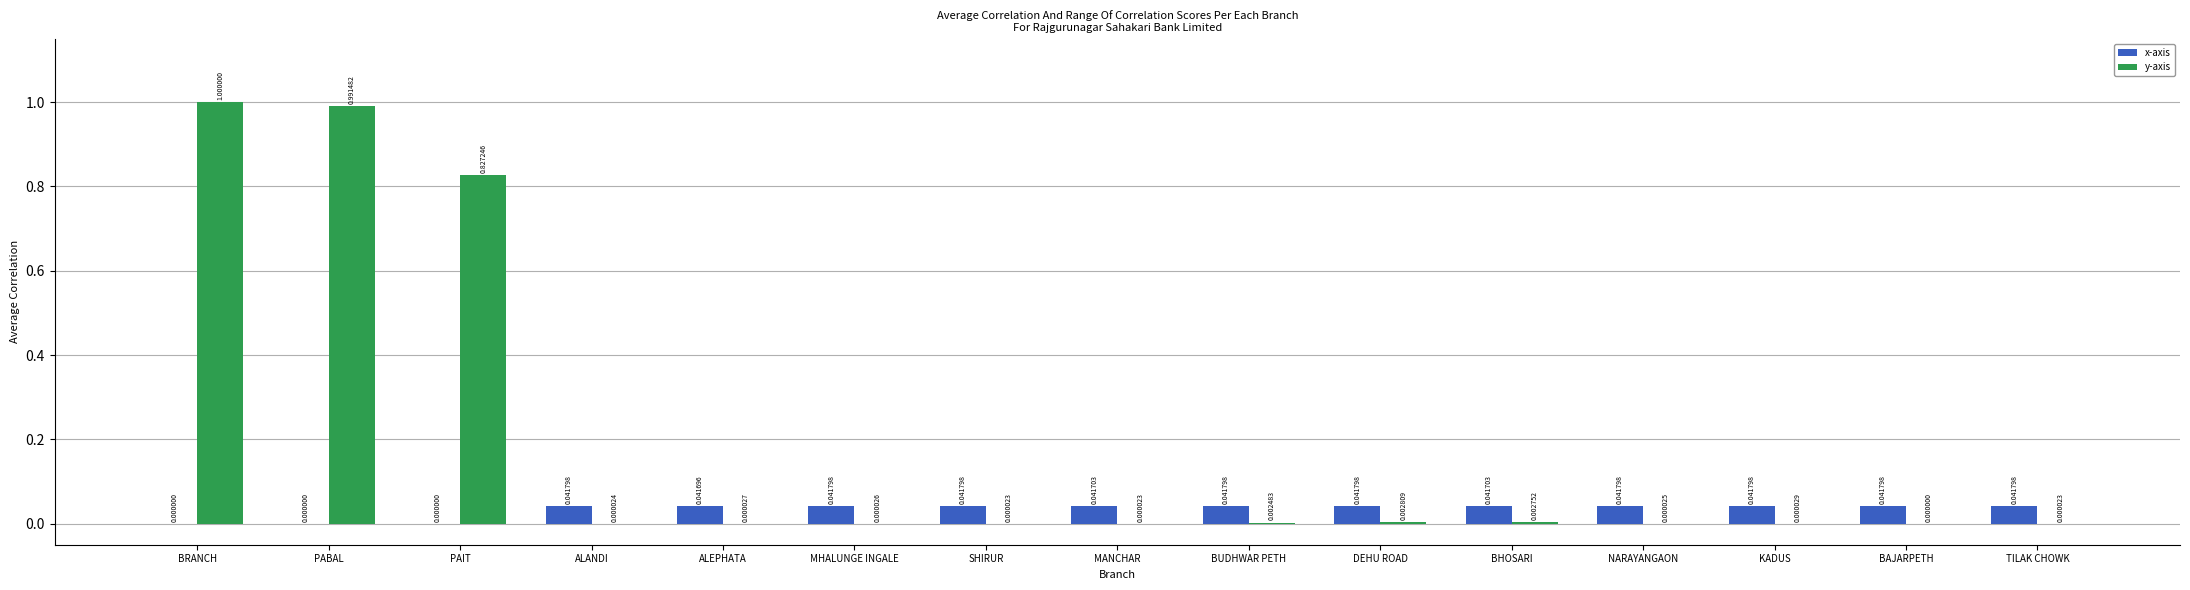

What are all the series names shown in the legend?

x-axis, y-axis